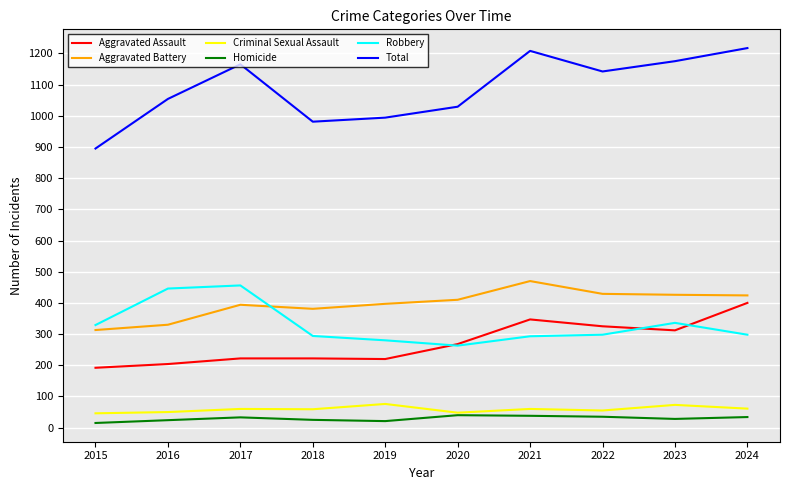

Is the value of Aggravated Battery at 2020 greater than the value of Aggravated Assault at 2017?

Yes